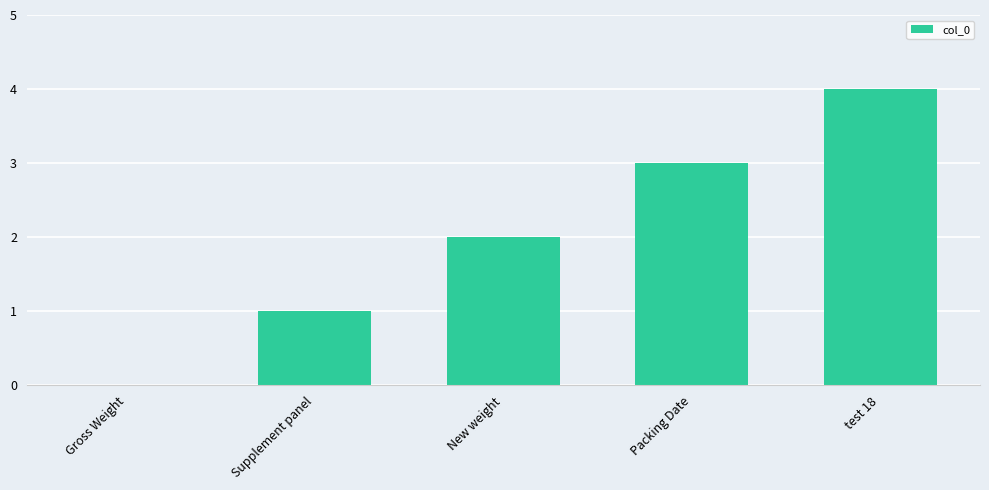

What is the change in value from Supplement panel to New weight?

+1